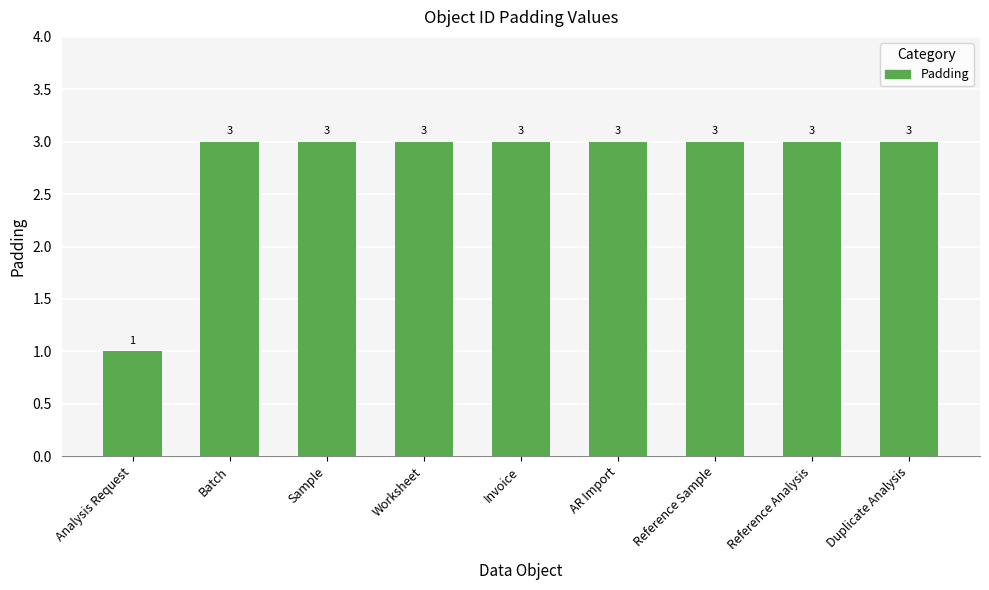

The value at Duplicate Analysis is 3. True or false?

True